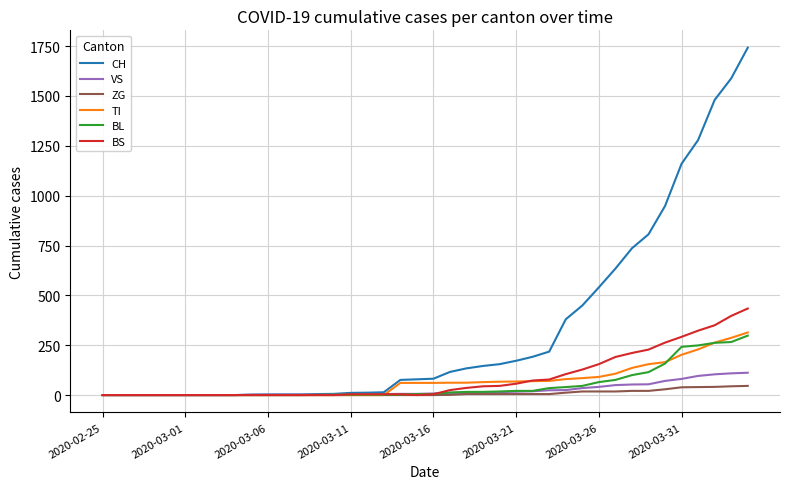

Which series has the widest spread of values?

CH